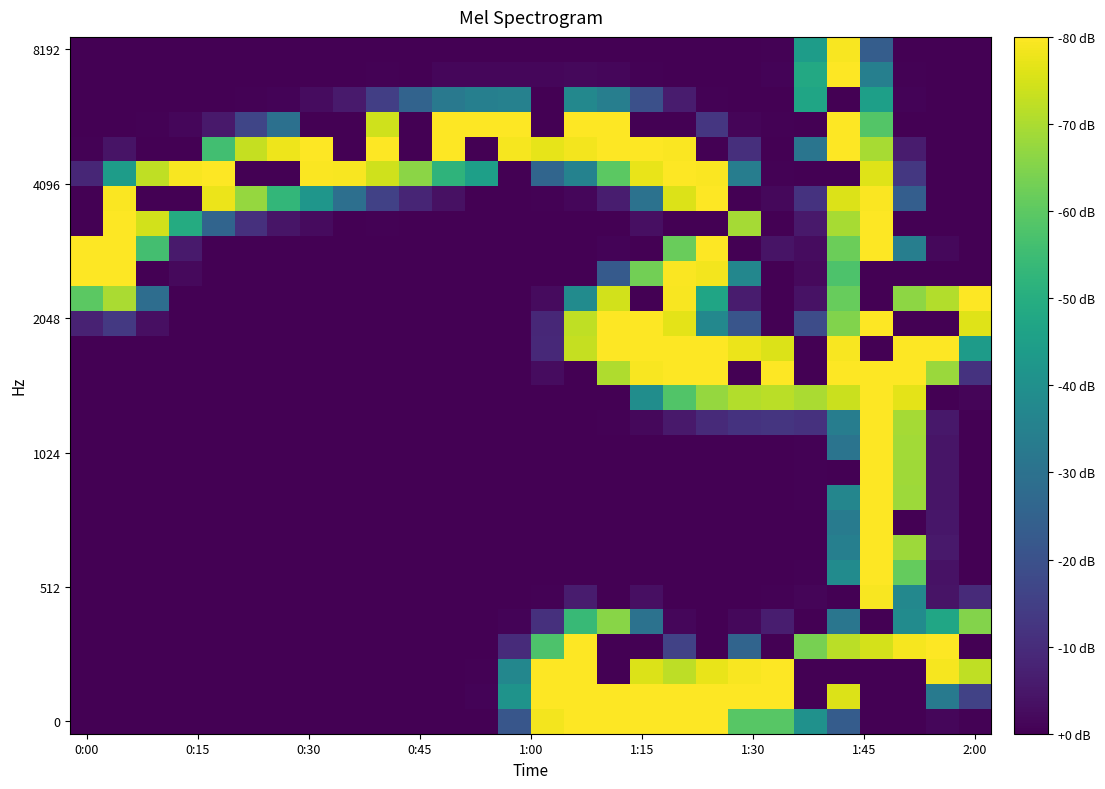

How many series are shown in this chart?

28